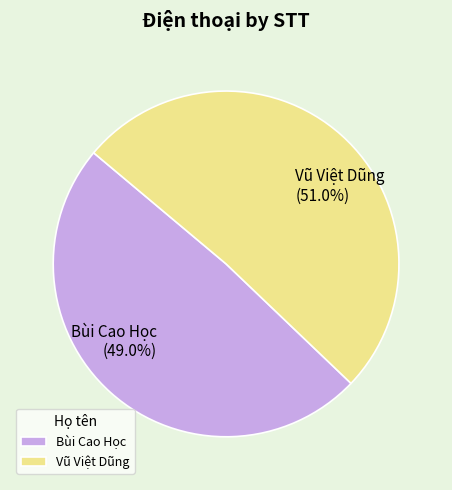

Which category accounts for the majority?

Vũ Việt Dũng